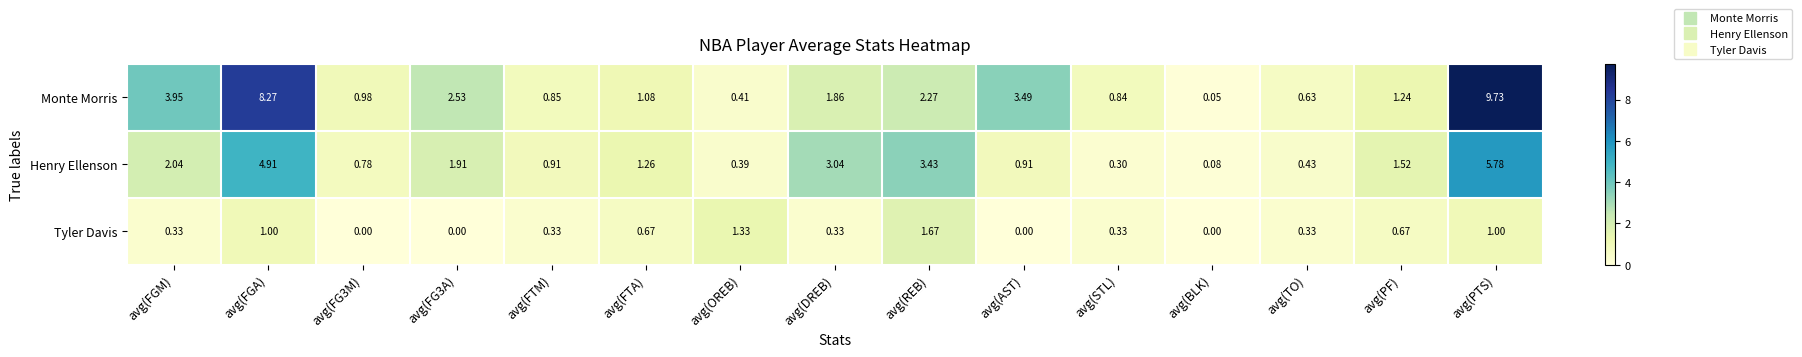

Which series has the widest spread of values?

Monte Morris